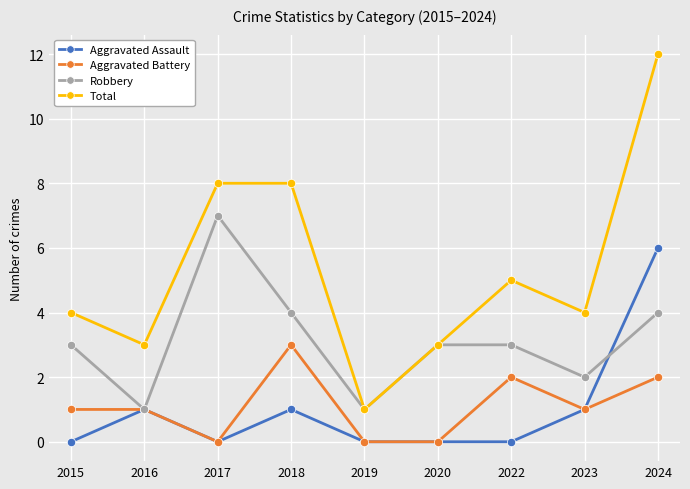

The value of Aggravated Battery at 2022 is 2. True or false?

True